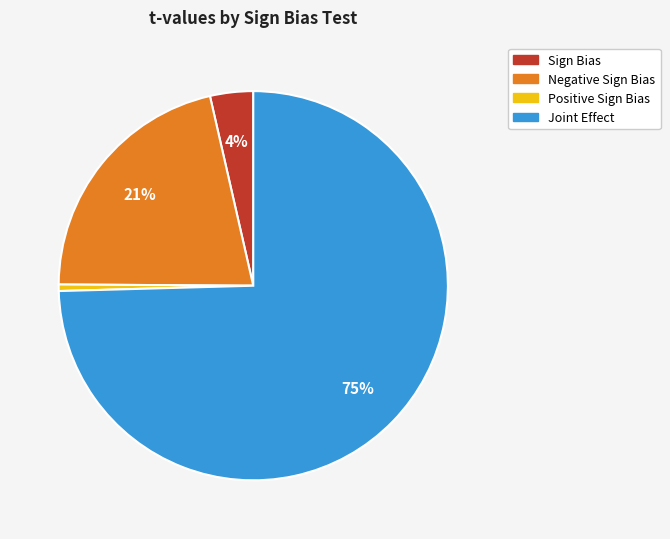

Rank the categories by value from lowest to highest.

Positive Sign Bias, Sign Bias, Negative Sign Bias, Joint Effect